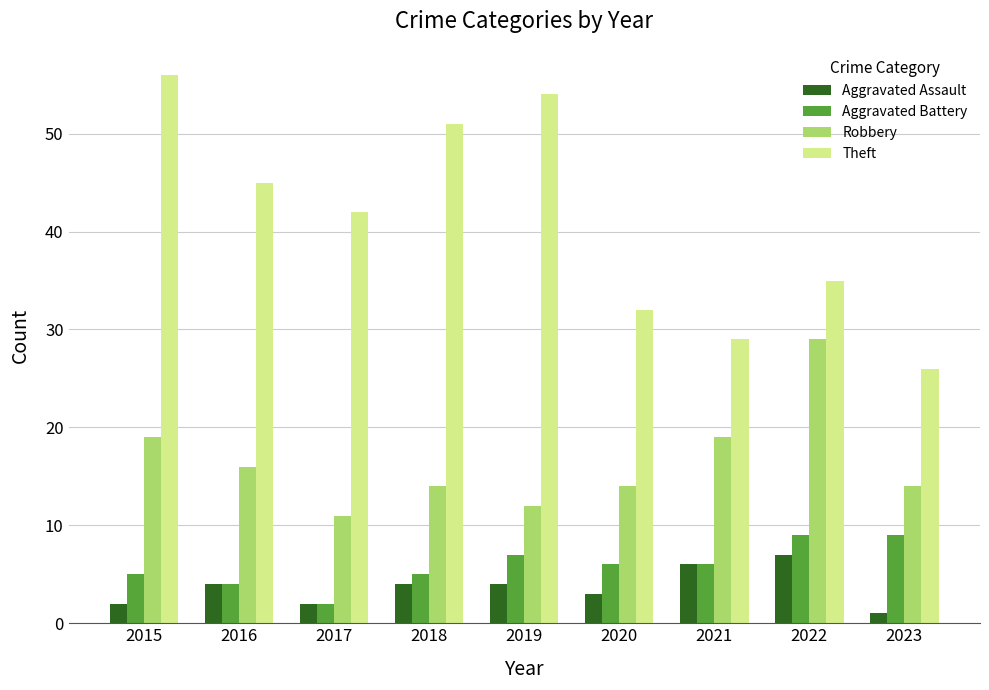

What is the value of the Aggravated Battery bar at the 6th from the left?

6